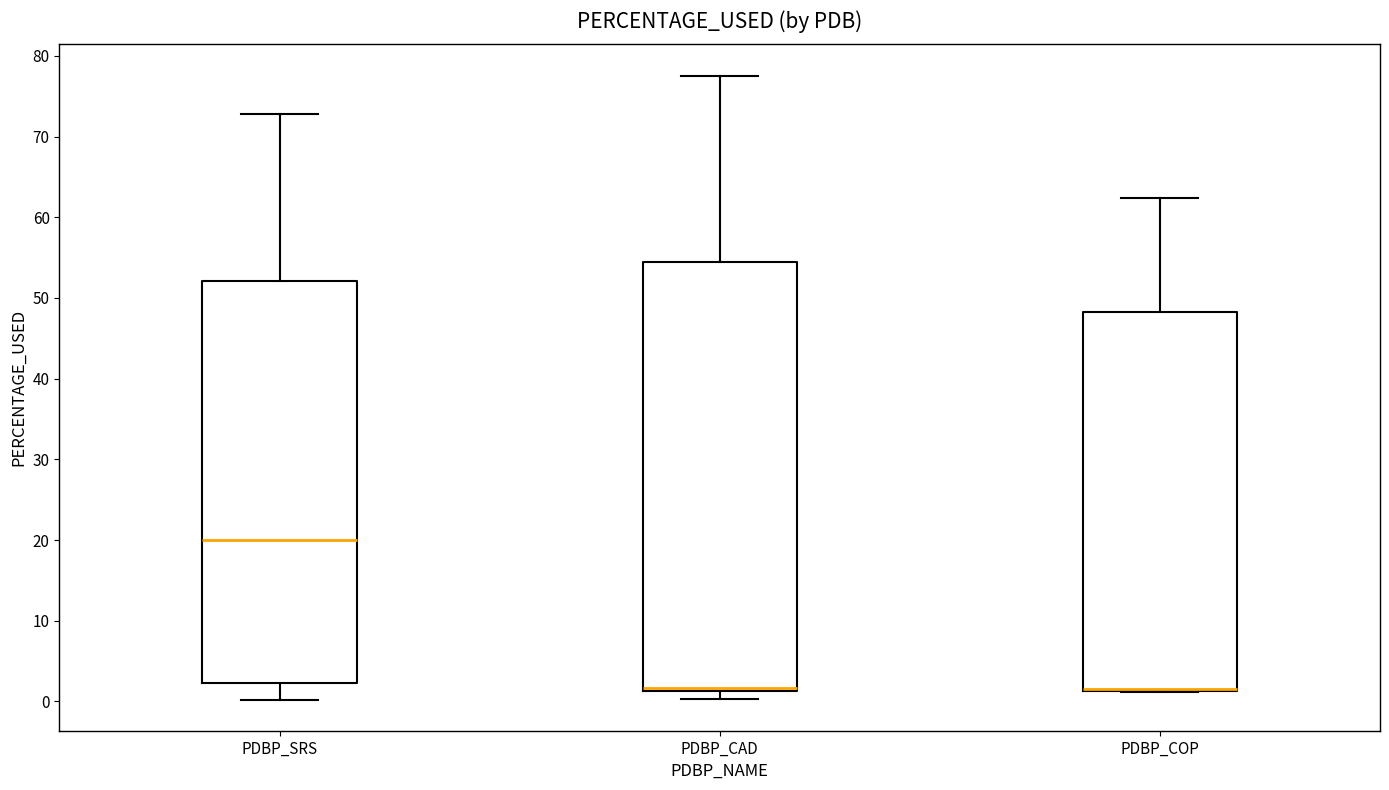

Where is the lower edge of the box for PDBP_CAD on the y-axis? The values are not printed on the chart, so give them approximately, as read against the axis.

1